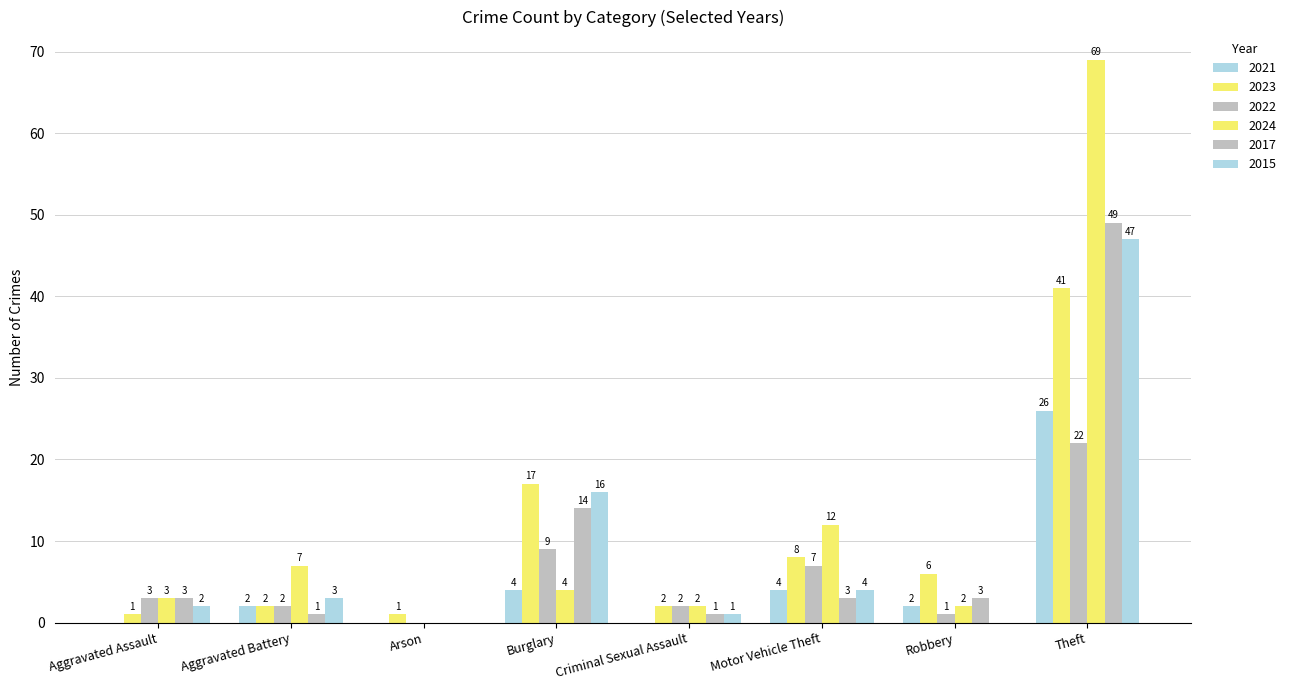

How many data points does each series have?

8